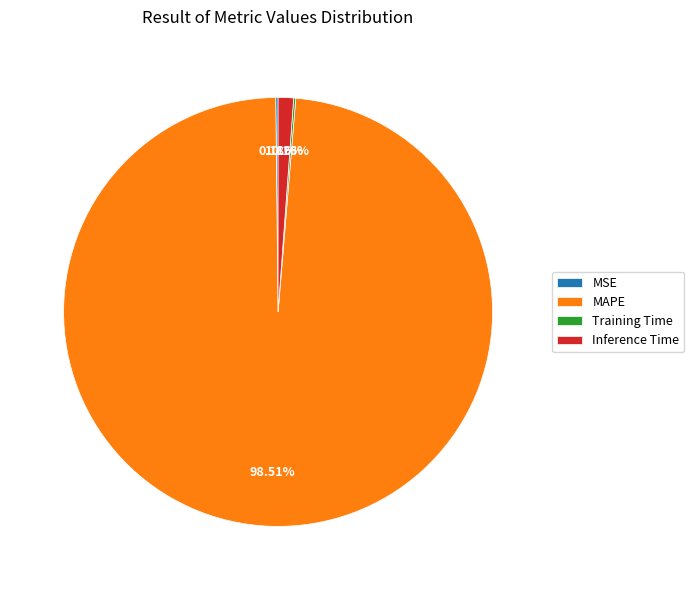

Do Inference Time and MAPE together represent more than half of the pie?

Yes